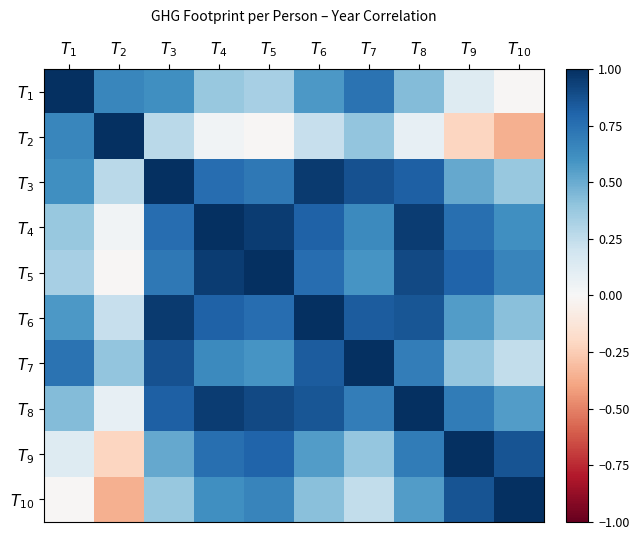

Between $T_{2}$ and $T_{4}$, which is larger?

$T_{2}$